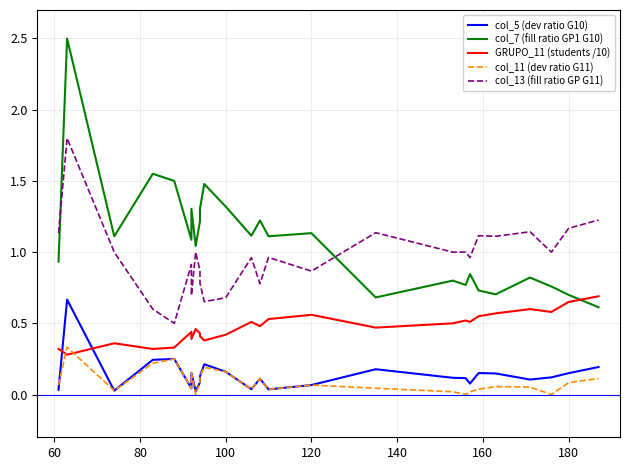

What is the difference between the second highest and second lowest values in the col_13 (fill ratio GP G11) series?

0.6